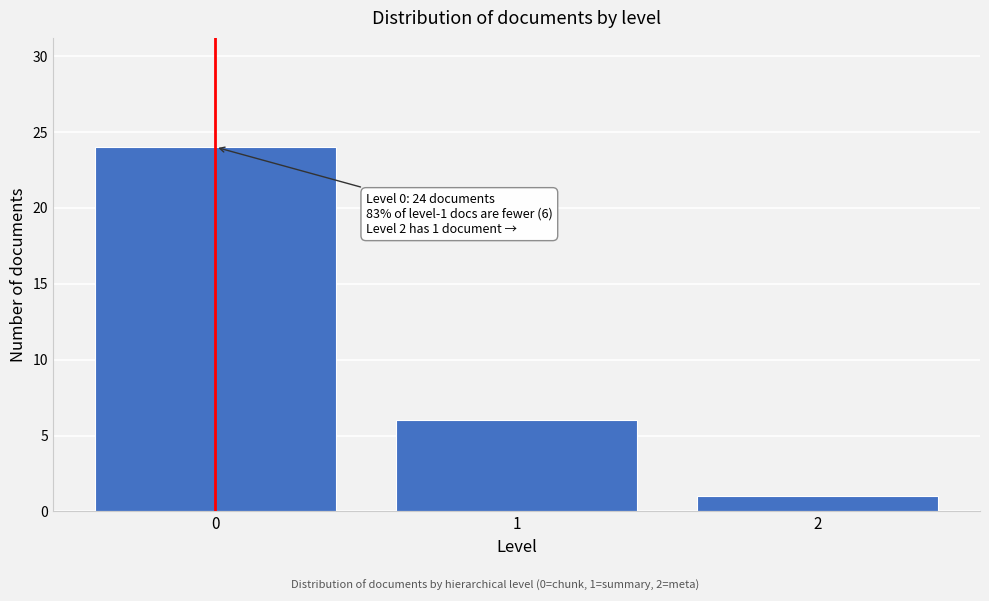

Reading left to right, extract all data points from this chart.

24	6	1